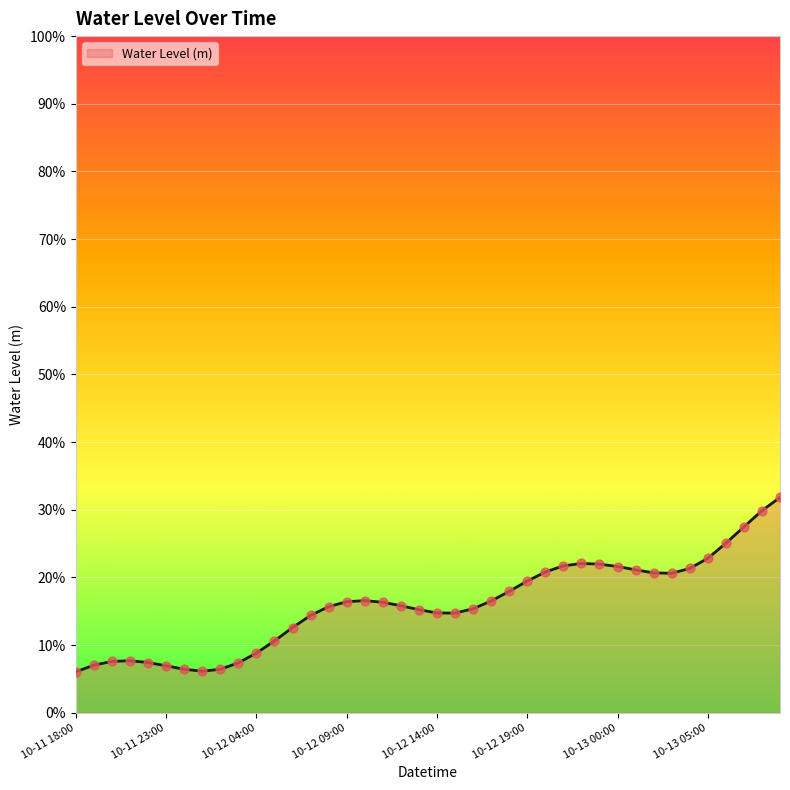

Does the chart have visible grid lines?

Yes